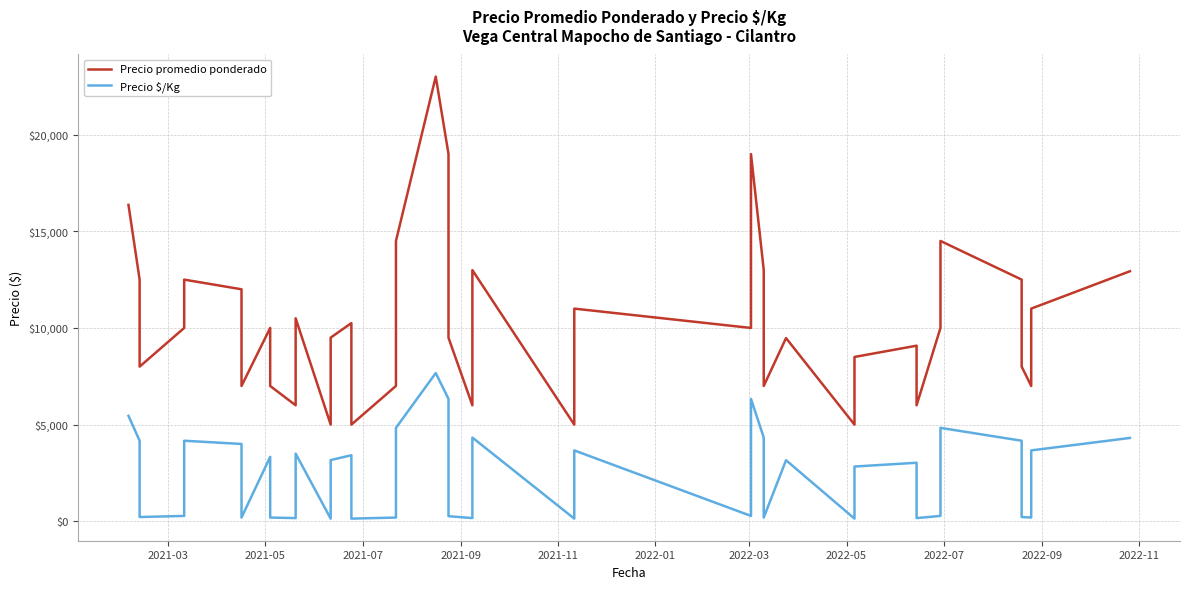

Is this an area chart (filled region under the line)?

No